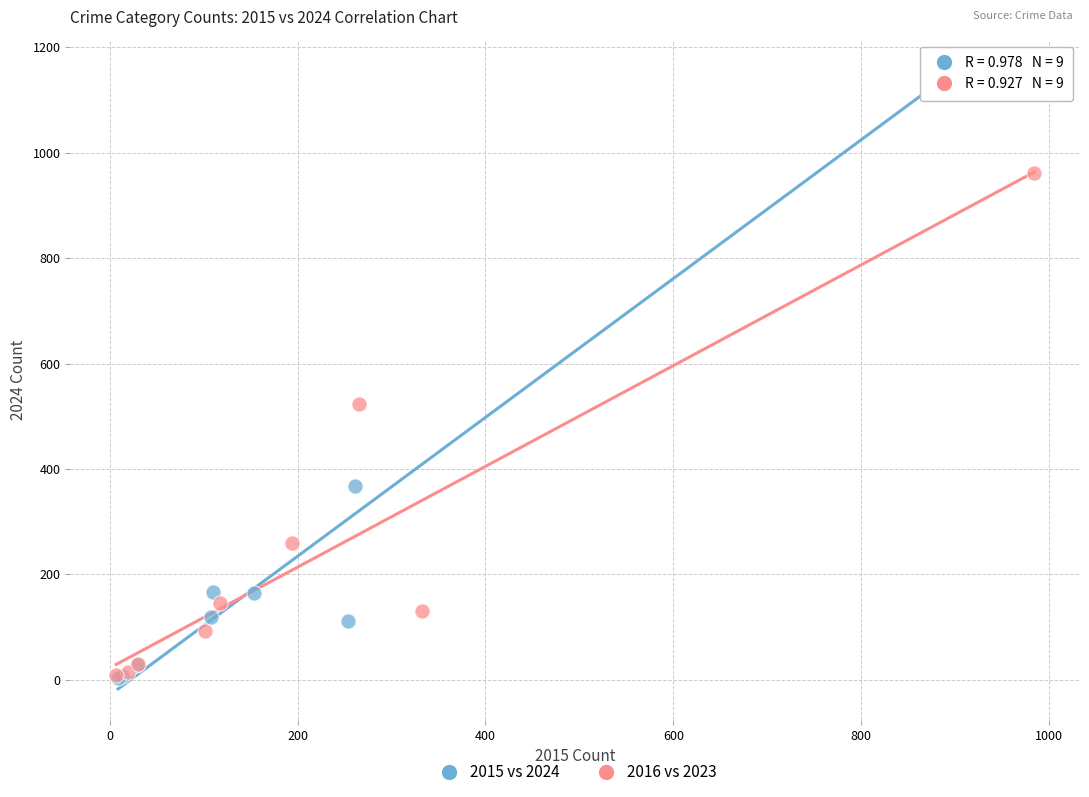

Which series contains the highest Y value?

2015 vs 2024